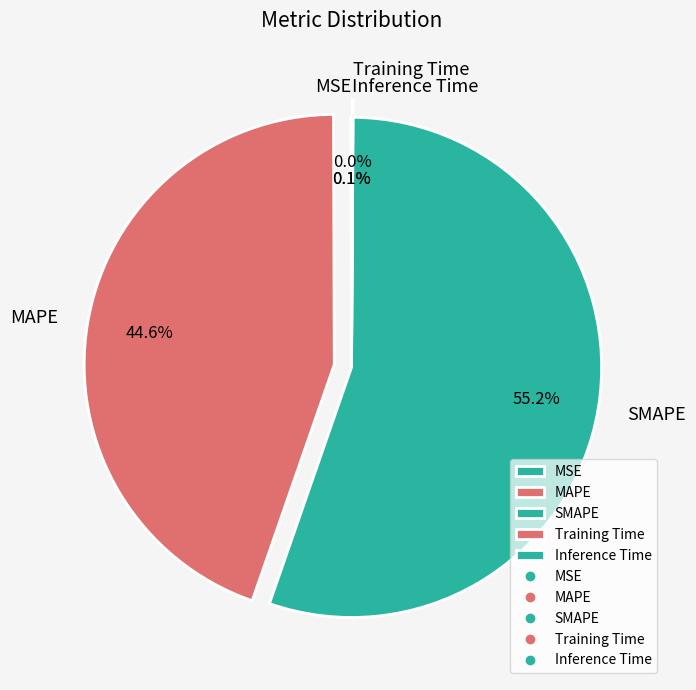

What portion of the pie excludes SMAPE?

44.8%